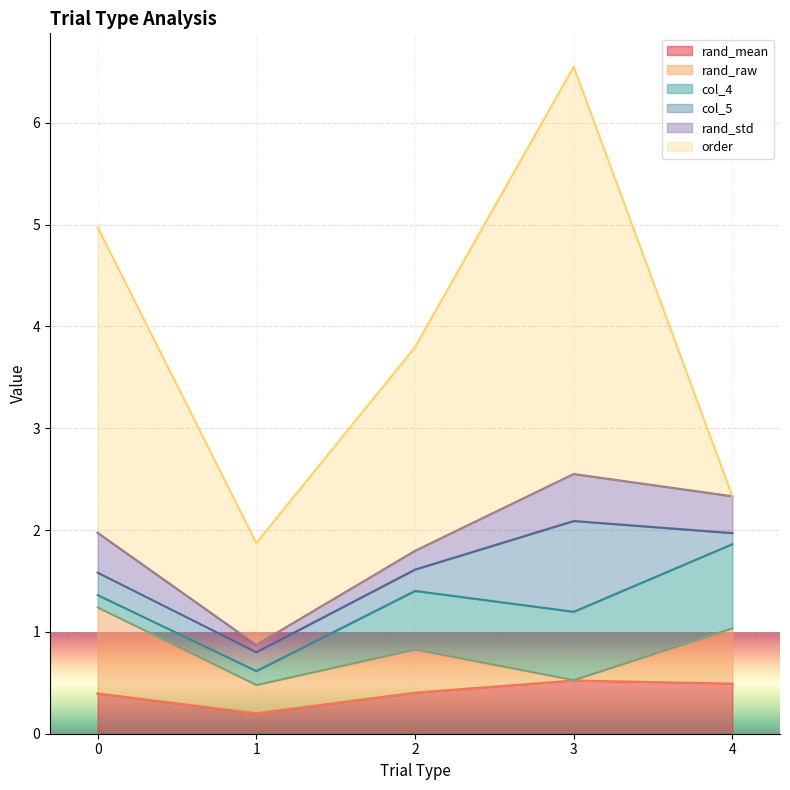

At which category does order reach its first local valley?

1